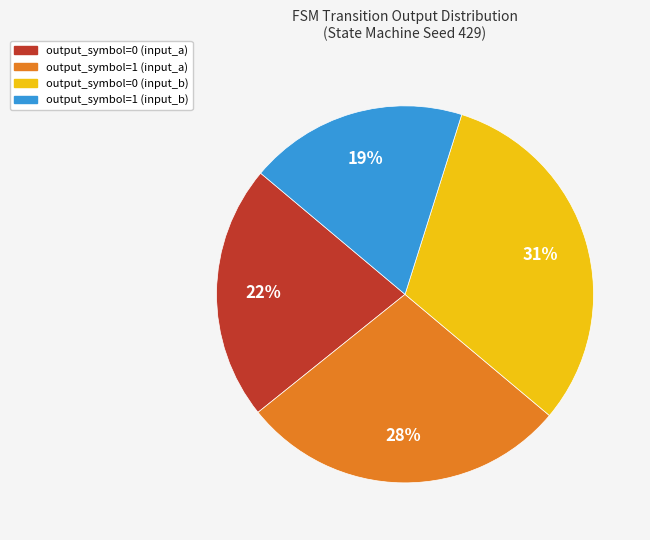

Count the number of slices in the pie.

4